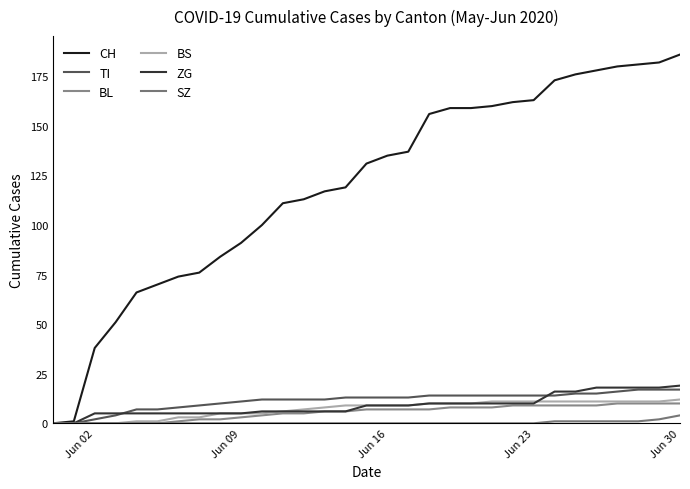

How many series are shown in this chart?

6